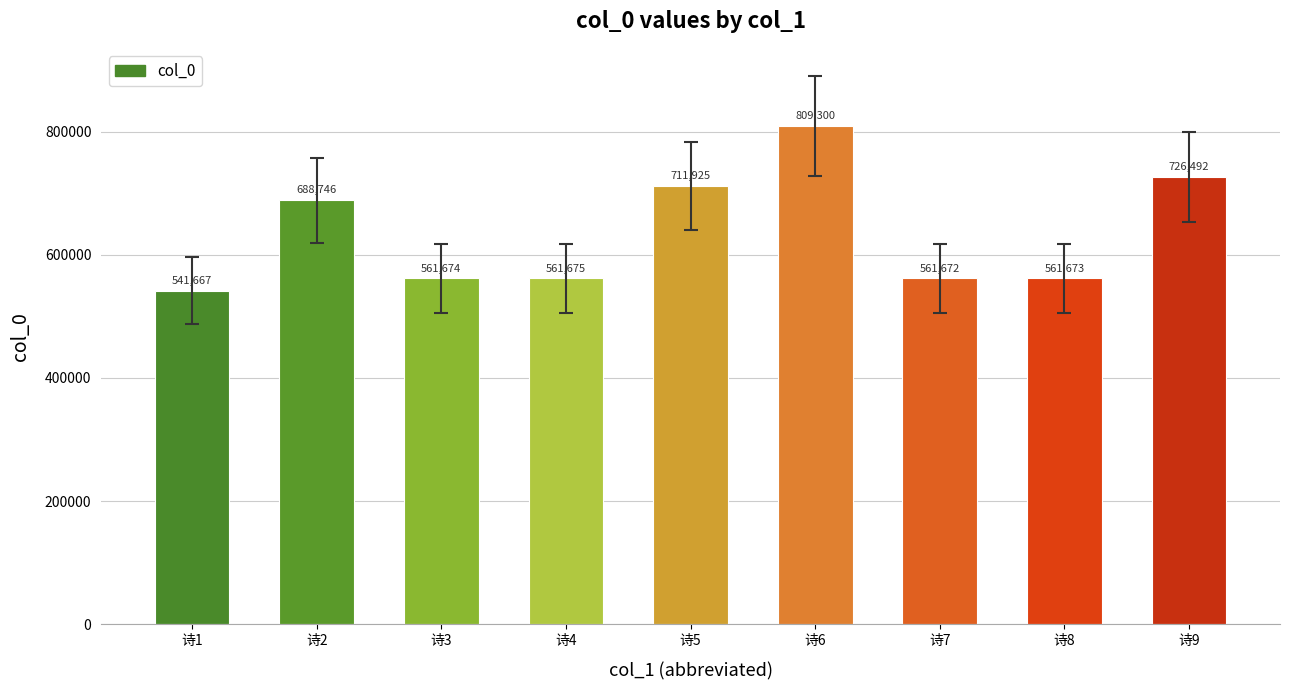

Where is the data nearest to the value 675483?

诗2